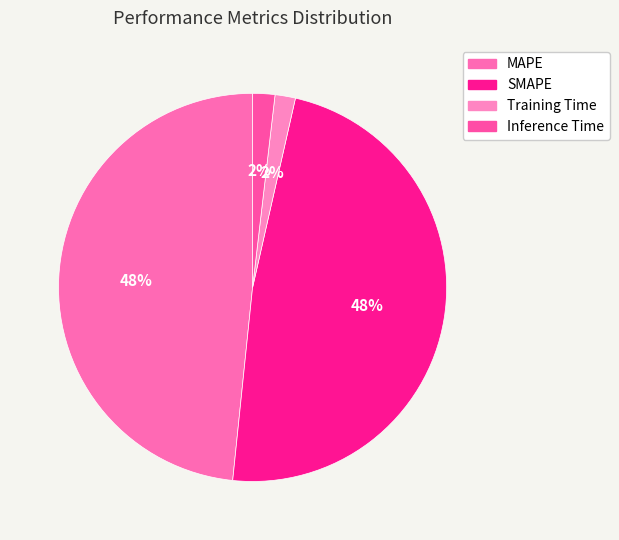

What is the largest slice in the pie chart?

MAPE